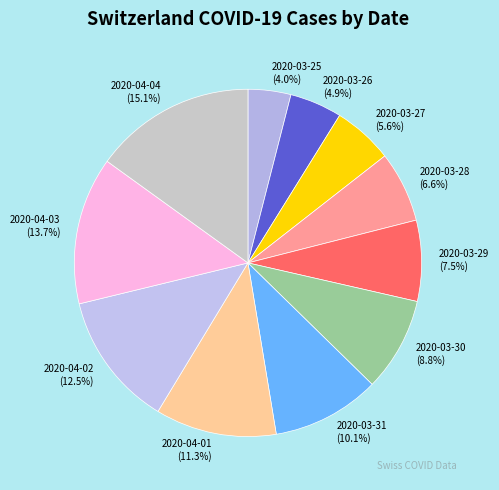

Which slice is the smallest?

2020-03-25